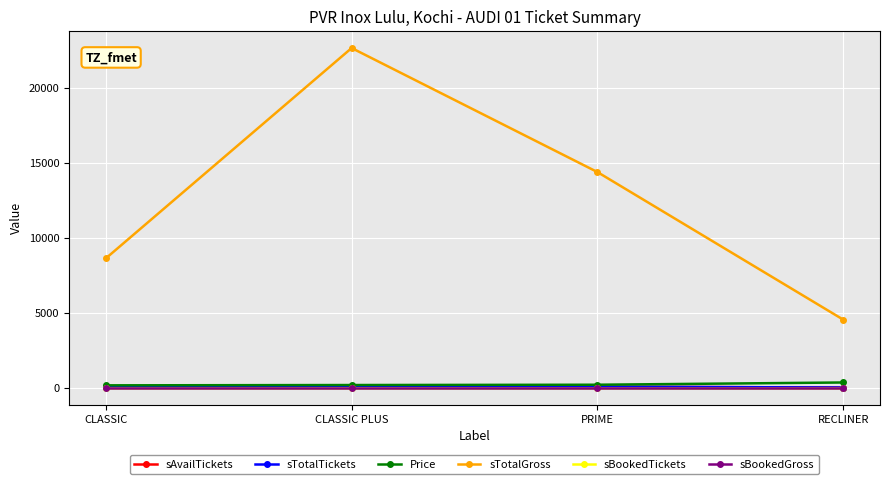

Is this an area chart (filled region under the line)?

No